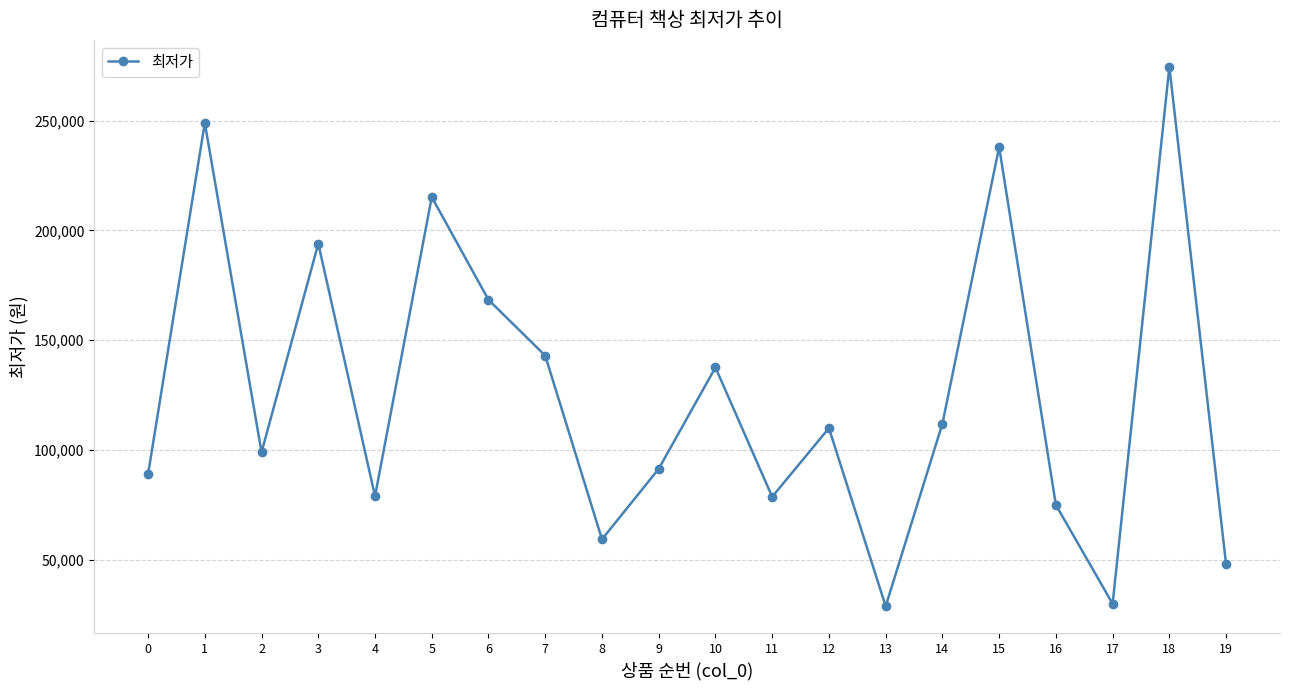

True or false: there are more than 1 points higher than both neighbors.

True